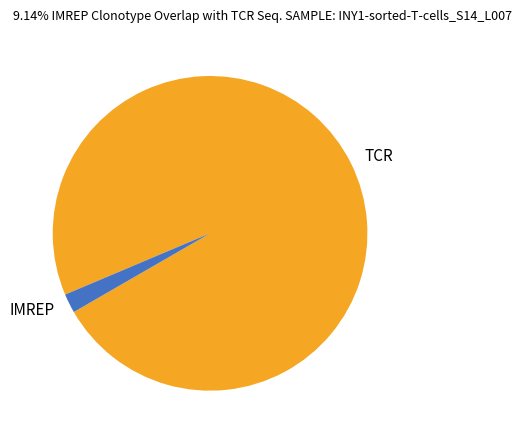

Count the number of slices in the pie.

2